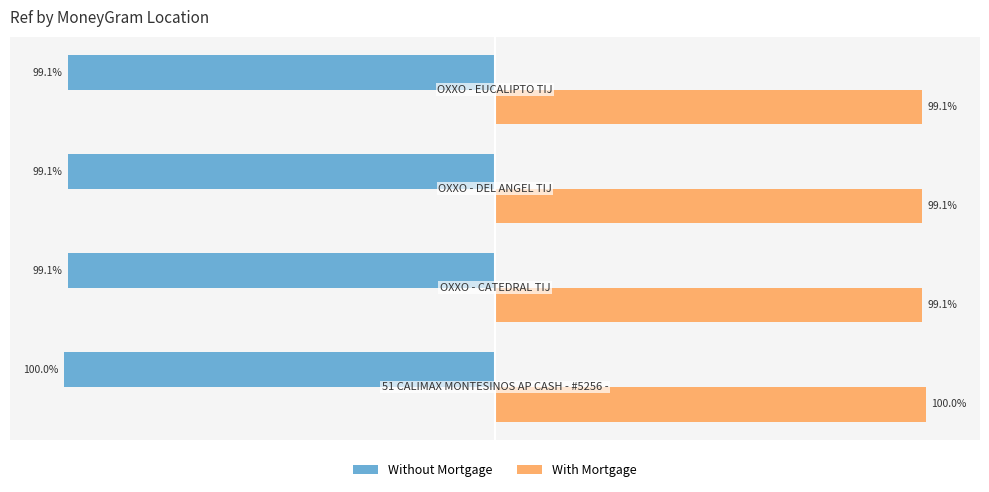

What are all the series names shown in the legend?

Without Mortgage, With Mortgage